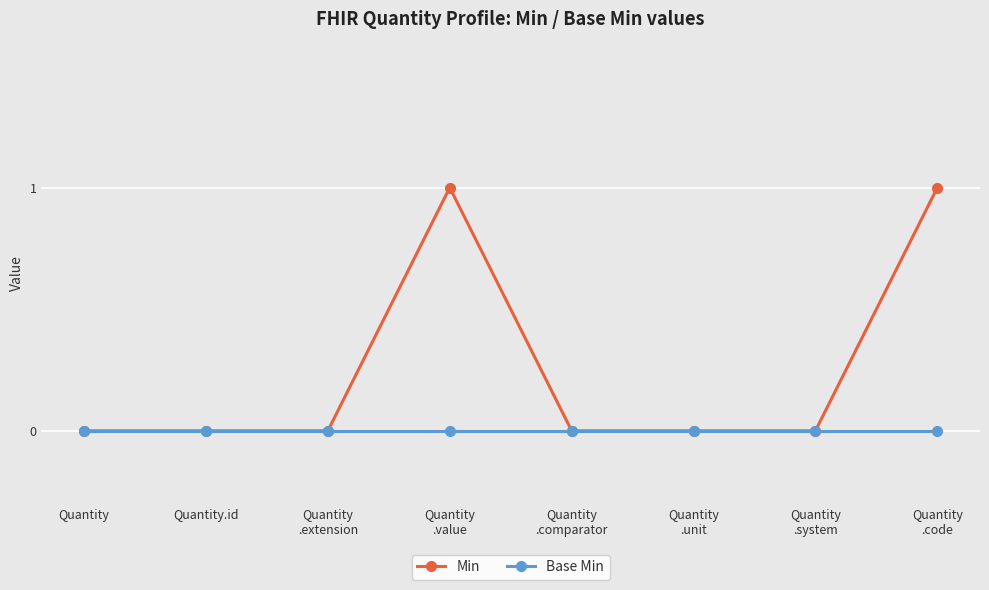

Does the chart display data point markers on the line(s)?

Yes